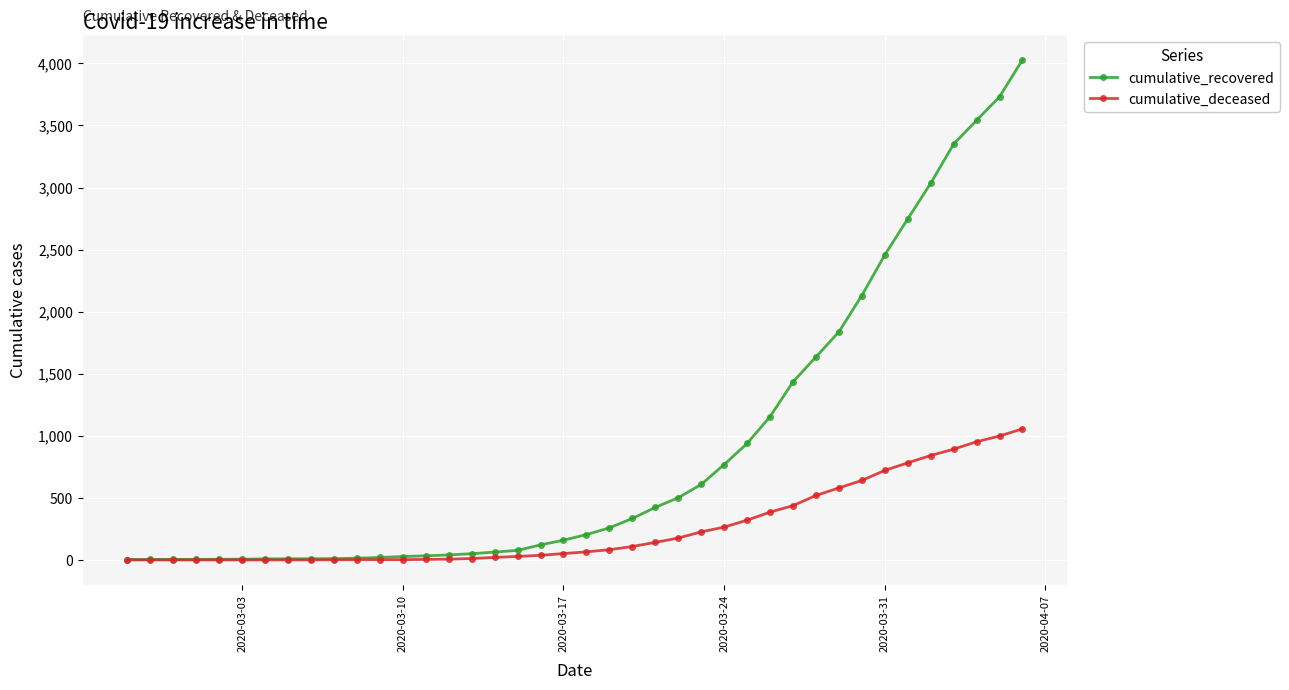

What is the difference between the second highest and minimum values in the cumulative_deceased series?

998